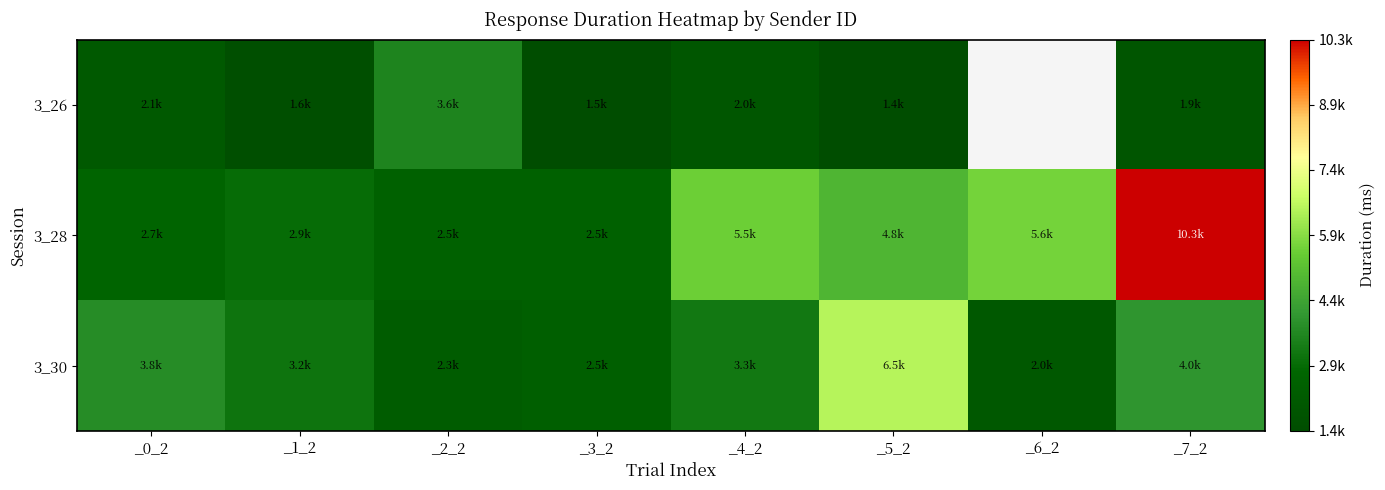

What is the difference between the maximum and minimum values in the 3_28 series?

7826.4